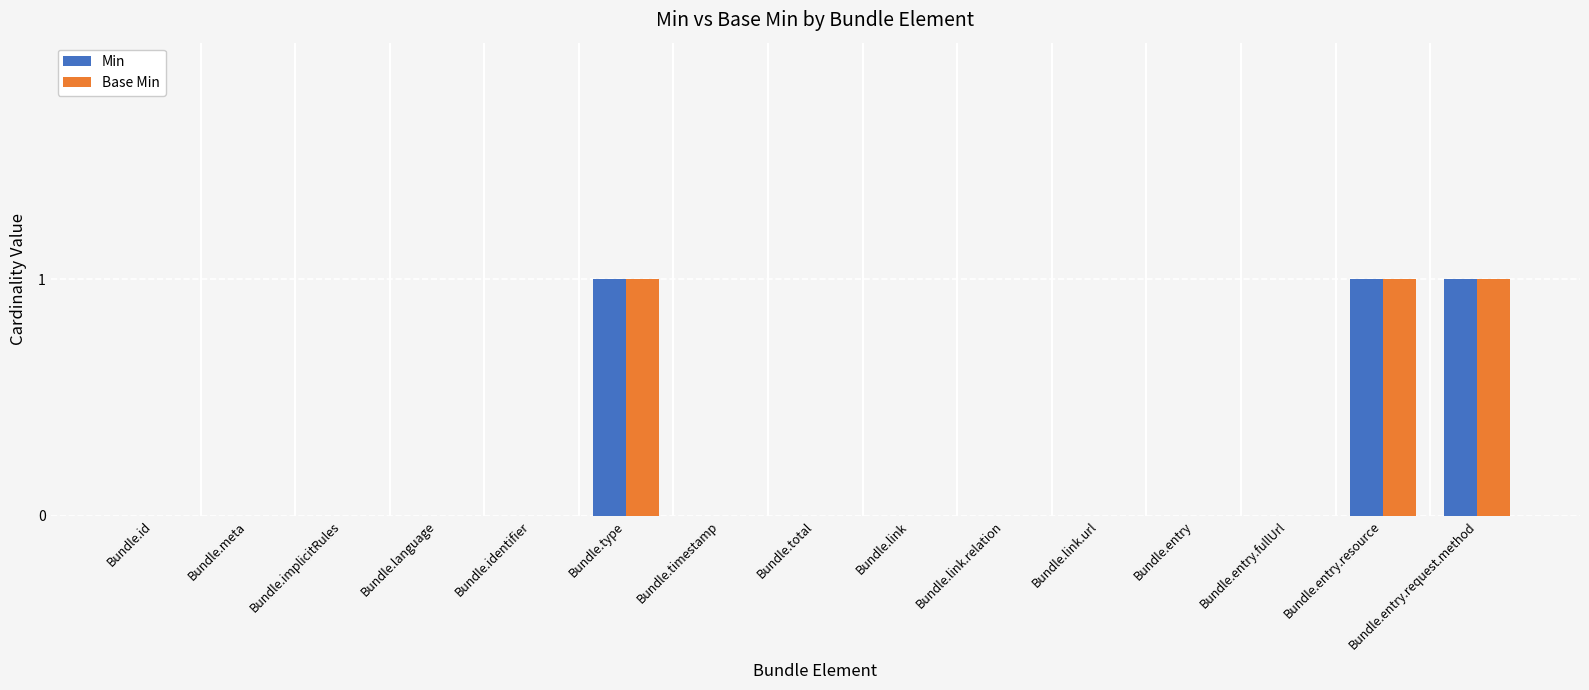

The value of Base Min at Bundle.language is 0. True or false?

True